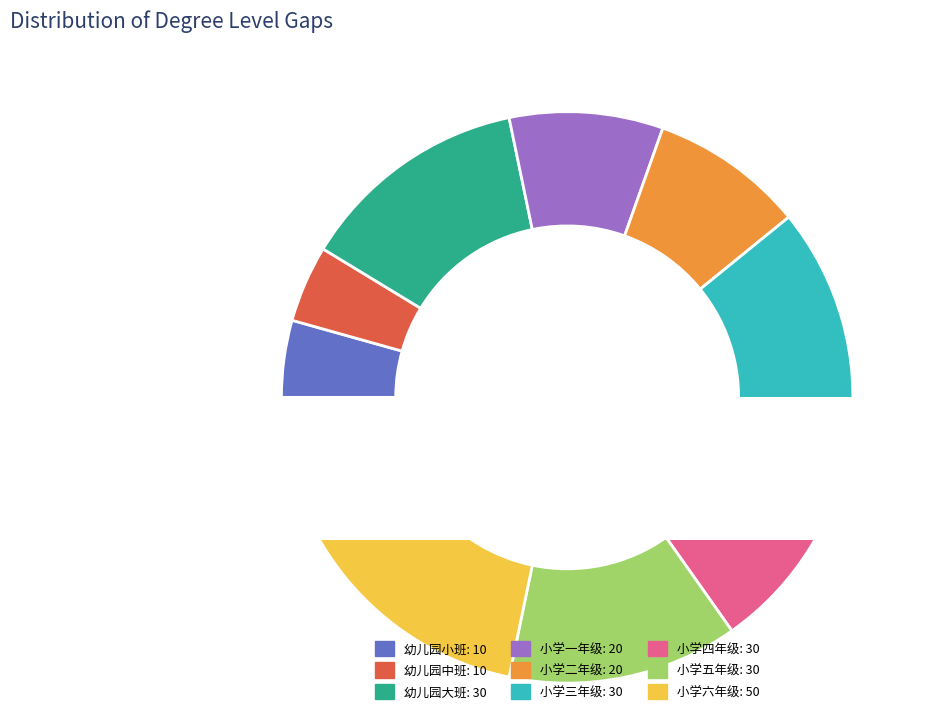

To the nearest percent, what portion does 小学六年级 represent?

22%